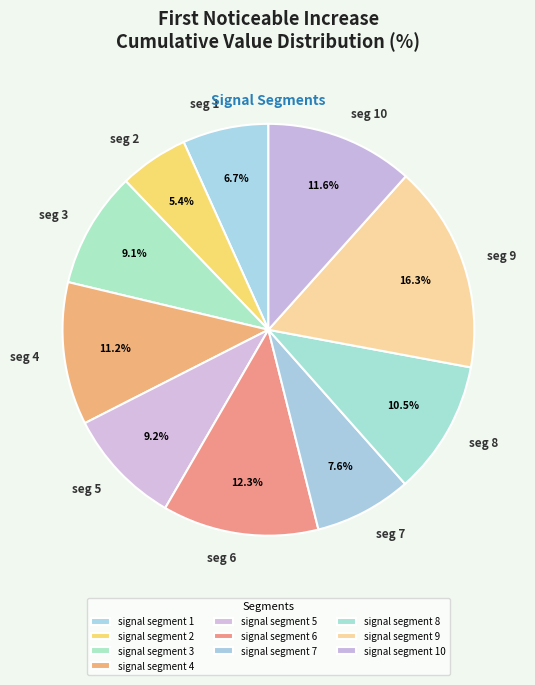

Do seg 1 and seg 6 together represent more than half of the pie?

No